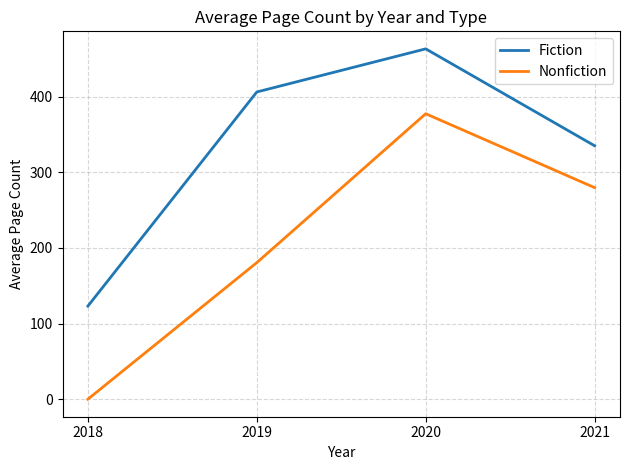

Which series has the largest range (max minus min)?

Nonfiction